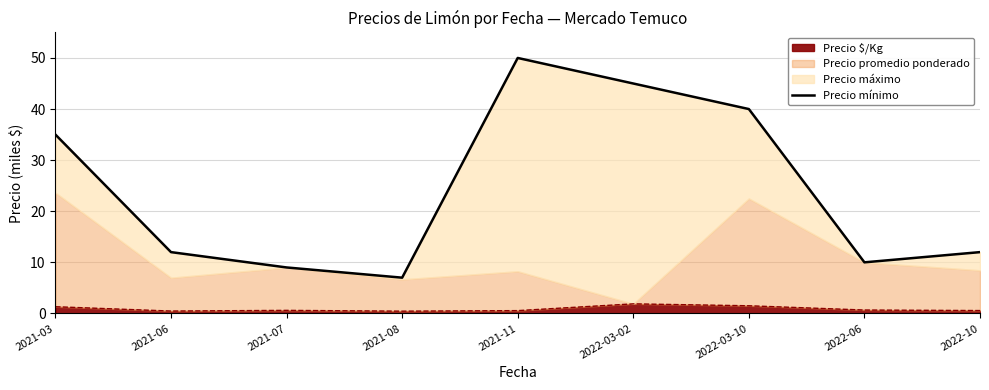

What is the difference between the second highest and minimum values?

38